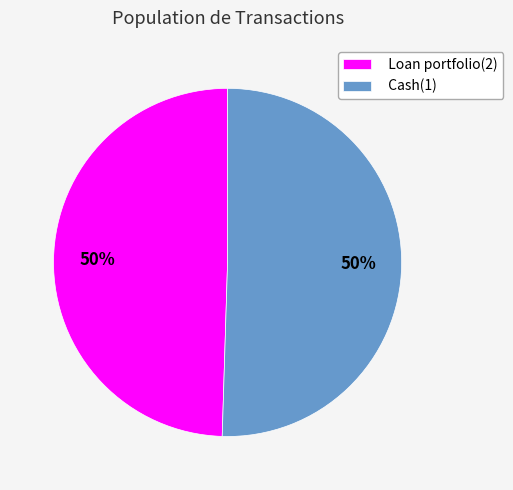

What percentage is the Cash(1) slice, to the nearest percent?

50%